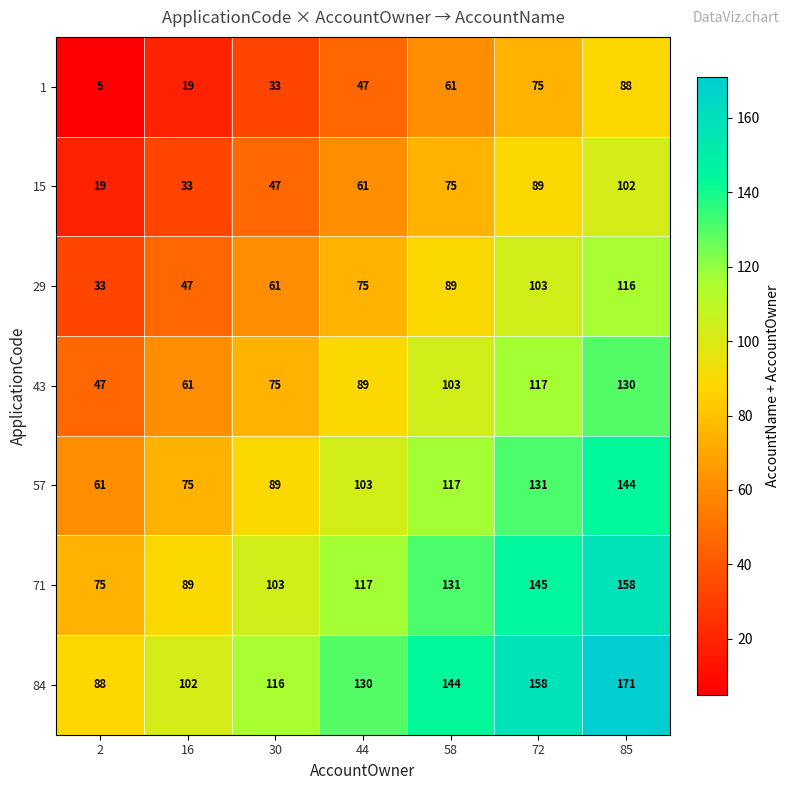

Count the number of categories in the chart.

7